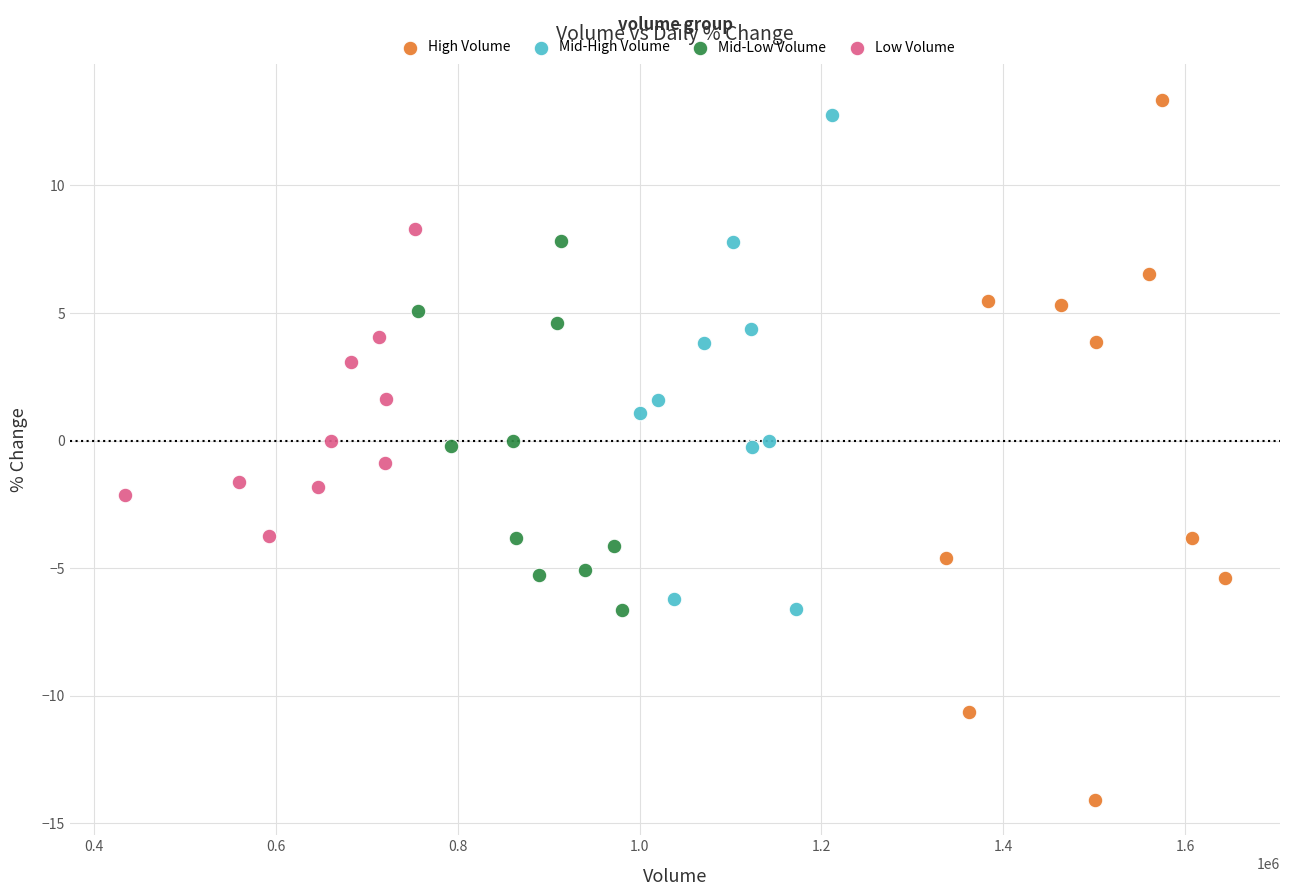

Which series has the largest Y range (max minus min)?

High Volume